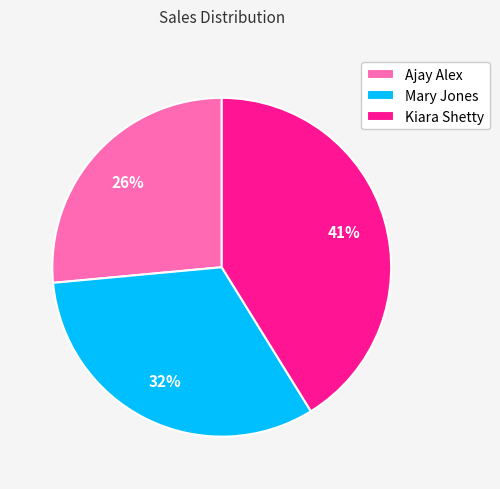

Which category has the biggest portion of the pie?

Kiara Shetty